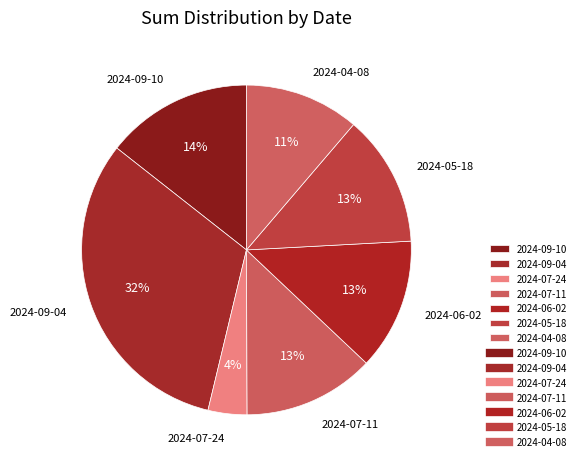

True or false: 2024-05-18 accounts for 25% of the total.

False